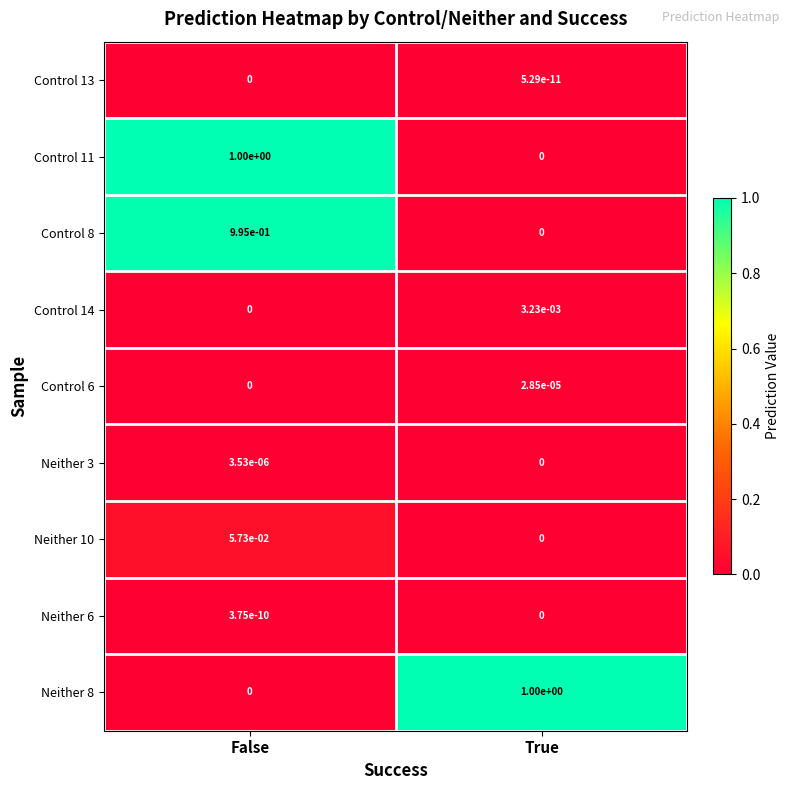

Which category has the highest value in the Control 14 series?

True